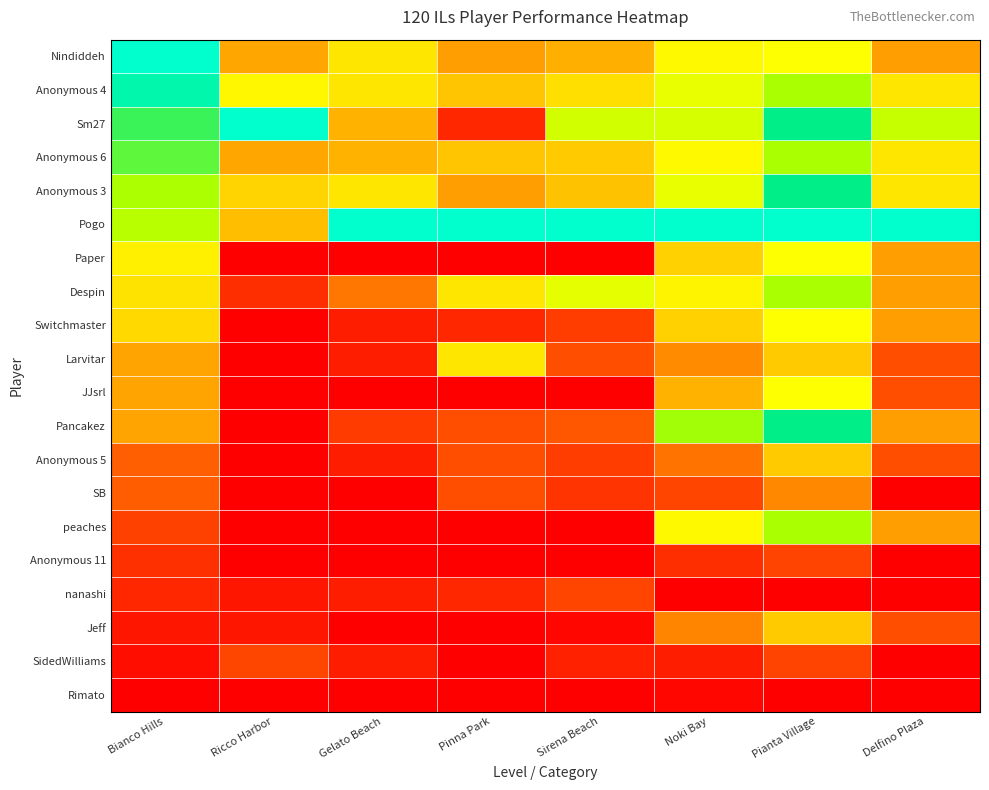

Reading left to right, extract all data points from this chart.

Nindiddeh: Bianco Hills=1.0	Ricco Harbor=0.3	Gelato Beach=0.5	Pinna Park=0.3	Sirena Beach=0.4	Noki Bay=0.6	Pianta Village=0.6	Delfino Plaza=0.3
Anonymous 4: Bianco Hills=0.9	Ricco Harbor=0.6	Gelato Beach=0.5	Pinna Park=0.4	Sirena Beach=0.5	Noki Bay=0.6	Pianta Village=0.7	Delfino Plaza=0.5
Sm27: Bianco Hills=0.8	Ricco Harbor=1.0	Gelato Beach=0.4	Pinna Park=0.1	Sirena Beach=0.6	Noki Bay=0.6	Pianta Village=0.9	Delfino Plaza=0.7
Anonymous 6: Bianco Hills=0.8	Ricco Harbor=0.3	Gelato Beach=0.4	Pinna Park=0.4	Sirena Beach=0.4	Noki Bay=0.6	Pianta Village=0.7	Delfino Plaza=0.5
Anonymous 3: Bianco Hills=0.7	Ricco Harbor=0.5	Gelato Beach=0.5	Pinna Park=0.3	Sirena Beach=0.4	Noki Bay=0.6	Pianta Village=0.9	Delfino Plaza=0.5
Pogo: Bianco Hills=0.7	Ricco Harbor=0.4	Gelato Beach=1.0	Pinna Park=1.0	Sirena Beach=1.0	Noki Bay=1.0	Pianta Village=1.0	Delfino Plaza=1.0
Paper: Bianco Hills=0.5	Ricco Harbor=0.0	Gelato Beach=0.0	Pinna Park=0.0	Sirena Beach=0.0	Noki Bay=0.4	Pianta Village=0.6	Delfino Plaza=0.3
Despin: Bianco Hills=0.5	Ricco Harbor=0.1	Gelato Beach=0.2	Pinna Park=0.5	Sirena Beach=0.6	Noki Bay=0.5	Pianta Village=0.7	Delfino Plaza=0.3
Switchmaster: Bianco Hills=0.5	Ricco Harbor=0.0	Gelato Beach=0.1	Pinna Park=0.1	Sirena Beach=0.1	Noki Bay=0.4	Pianta Village=0.6	Delfino Plaza=0.3
Larvitar: Bianco Hills=0.3	Ricco Harbor=0.0	Gelato Beach=0.1	Pinna Park=0.5	Sirena Beach=0.2	Noki Bay=0.3	Pianta Village=0.4	Delfino Plaza=0.2
JJsrl: Bianco Hills=0.3	Ricco Harbor=0.0	Gelato Beach=0.0	Pinna Park=0.0	Sirena Beach=0.0	Noki Bay=0.4	Pianta Village=0.6	Delfino Plaza=0.2
Pancakez: Bianco Hills=0.3	Ricco Harbor=0.0	Gelato Beach=0.1	Pinna Park=0.2	Sirena Beach=0.2	Noki Bay=0.7	Pianta Village=0.9	Delfino Plaza=0.3
Anonymous 5: Bianco Hills=0.2	Ricco Harbor=0.0	Gelato Beach=0.1	Pinna Park=0.2	Sirena Beach=0.1	Noki Bay=0.2	Pianta Village=0.4	Delfino Plaza=0.2
SB: Bianco Hills=0.2	Ricco Harbor=0.0	Gelato Beach=0.0	Pinna Park=0.2	Sirena Beach=0.1	Noki Bay=0.1	Pianta Village=0.3	Delfino Plaza=0.0
peaches: Bianco Hills=0.1	Ricco Harbor=0.0	Gelato Beach=0.0	Pinna Park=0.0	Sirena Beach=0.0	Noki Bay=0.6	Pianta Village=0.7	Delfino Plaza=0.3
Anonymous 11: Bianco Hills=0.1	Ricco Harbor=0.0	Gelato Beach=0.0	Pinna Park=0.0	Sirena Beach=0.0	Noki Bay=0.1	Pianta Village=0.1	Delfino Plaza=0.0
nanashi: Bianco Hills=0.1	Ricco Harbor=0.1	Gelato Beach=0.1	Pinna Park=0.1	Sirena Beach=0.1	Noki Bay=0.0	Pianta Village=0.0	Delfino Plaza=0.0
Jeff: Bianco Hills=0.0	Ricco Harbor=0.1	Gelato Beach=0.0	Pinna Park=0.0	Sirena Beach=0.0	Noki Bay=0.3	Pianta Village=0.4	Delfino Plaza=0.2
SidedWilliams: Bianco Hills=0.0	Ricco Harbor=0.1	Gelato Beach=0.1	Pinna Park=0.0	Sirena Beach=0.1	Noki Bay=0.1	Pianta Village=0.1	Delfino Plaza=0.0
Rimato: Bianco Hills=0.0	Ricco Harbor=0.0	Gelato Beach=0.0	Pinna Park=0.0	Sirena Beach=0.0	Noki Bay=0.0	Pianta Village=0.0	Delfino Plaza=0.0